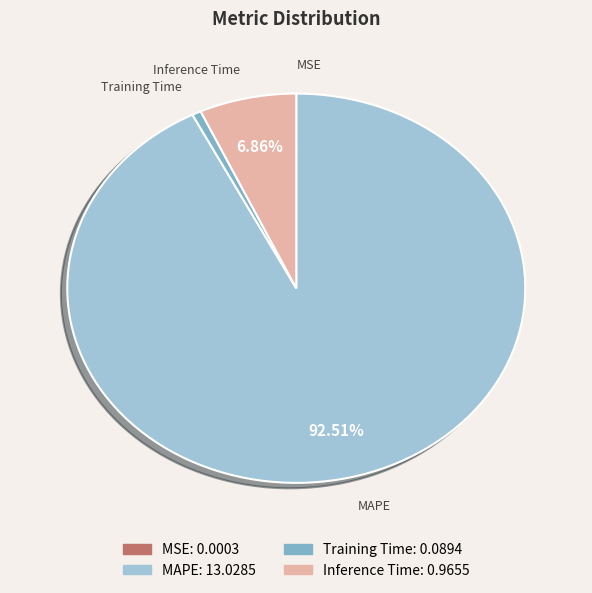

To the nearest percent, what is the average slice percentage?

25%